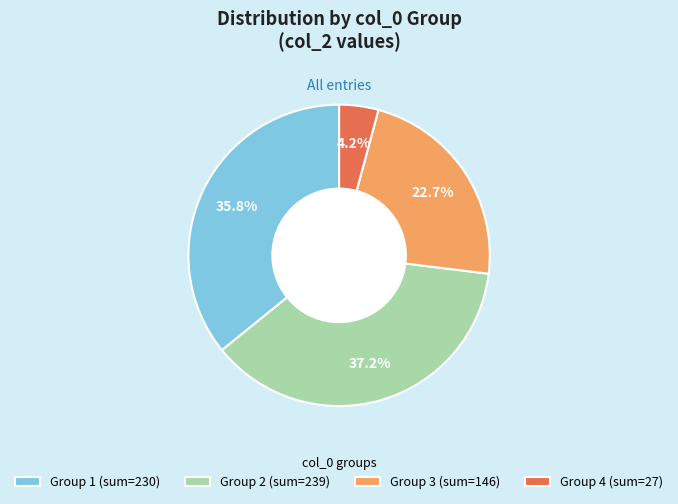

Which slice is the smallest?

Group 4 (sum=27)